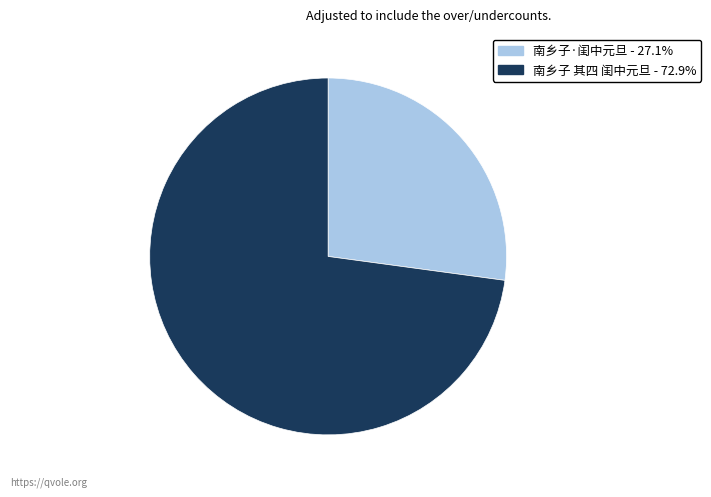

Approximately how many times larger is the value at 南乡子·闺中元旦 compared to 南乡子 其四 闺中元旦?

0.4